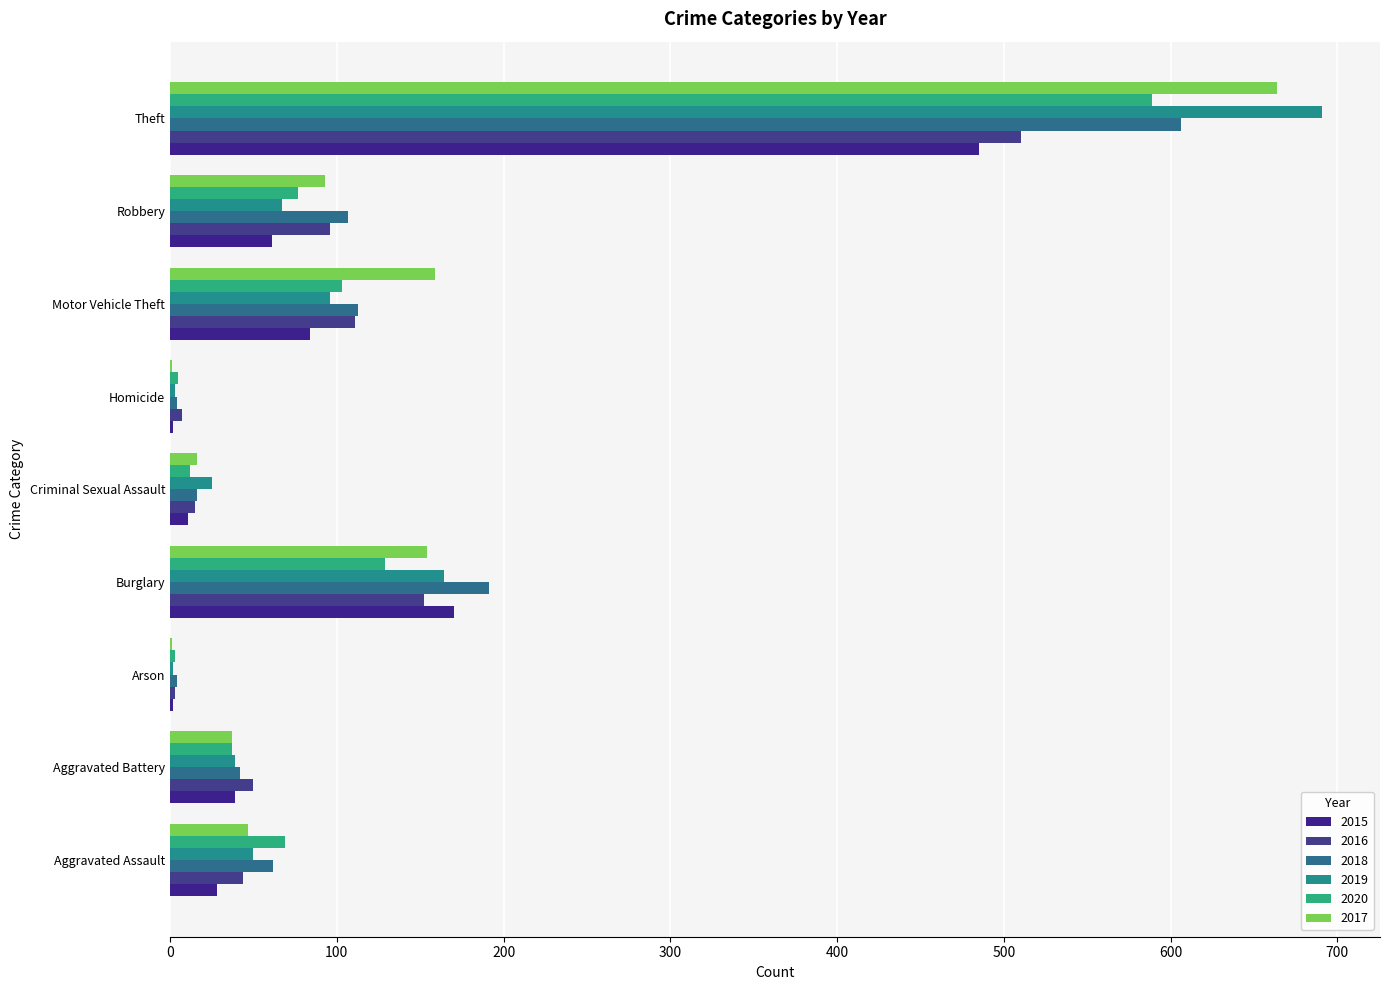

What is the total value across all series at Theft?

3545